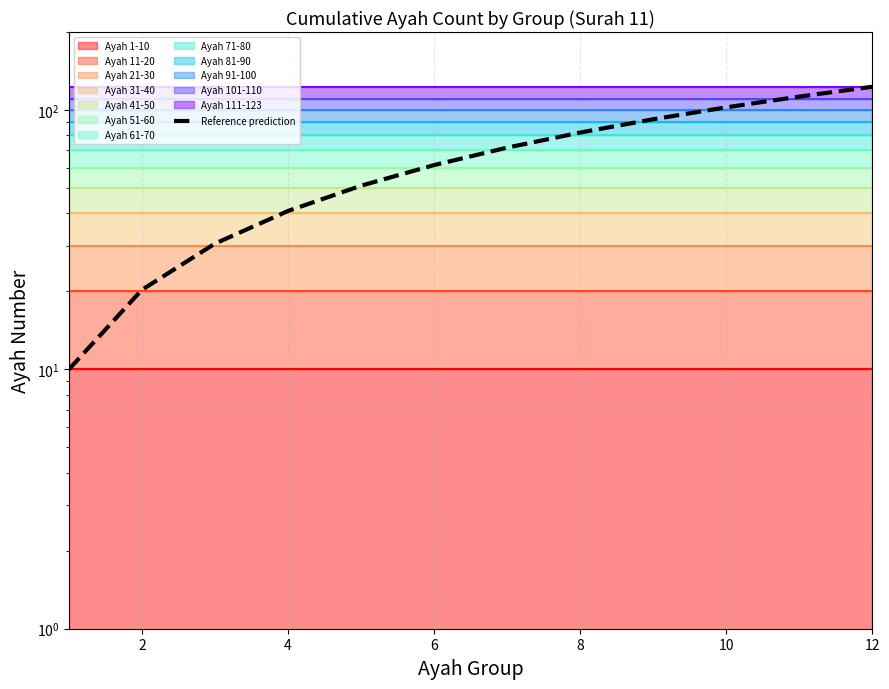

Does the chart display data point markers on the line(s)?

No